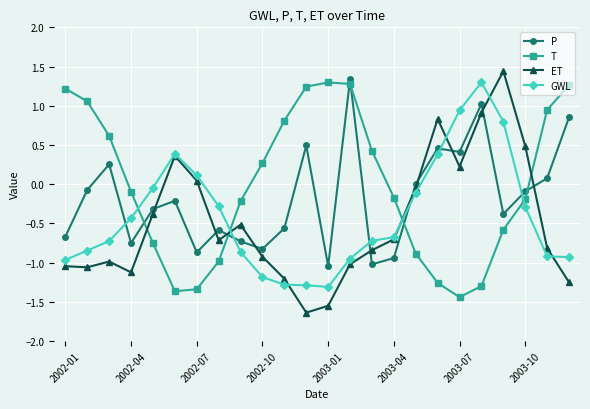

Which series has the largest total across all categories?

T